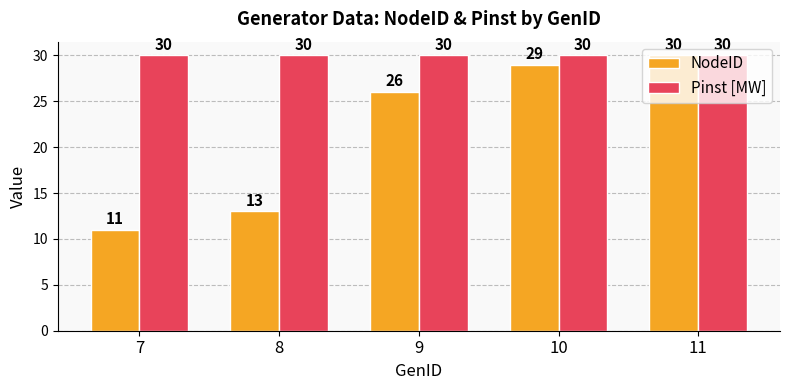

Is the value of NodeID at 8 greater than the value of Pinst [MW] at 9?

No